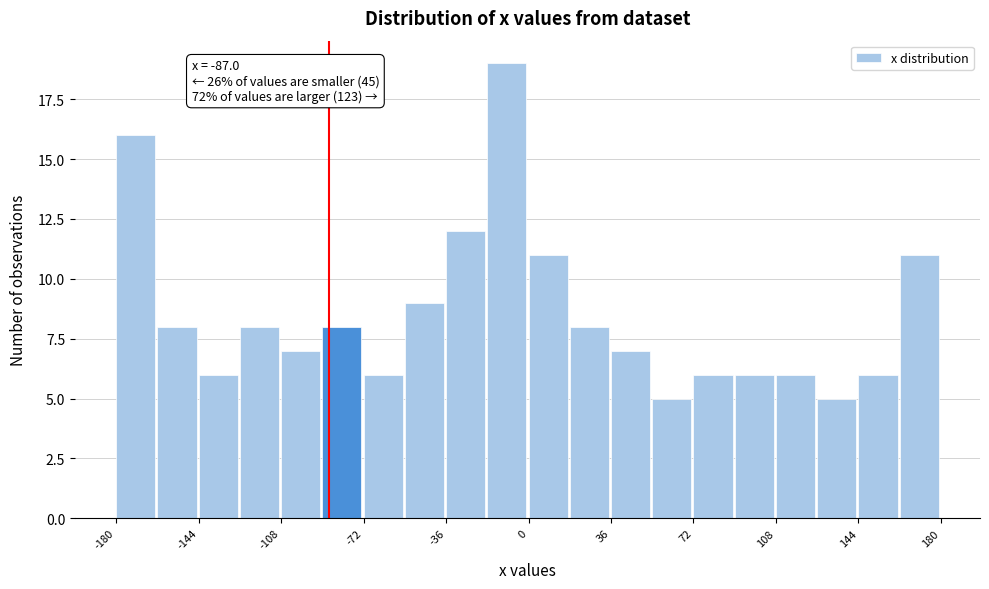

Around what value on the x-axis is the tallest bar? Give the approximate position of its centre, as read against the axis.

-10